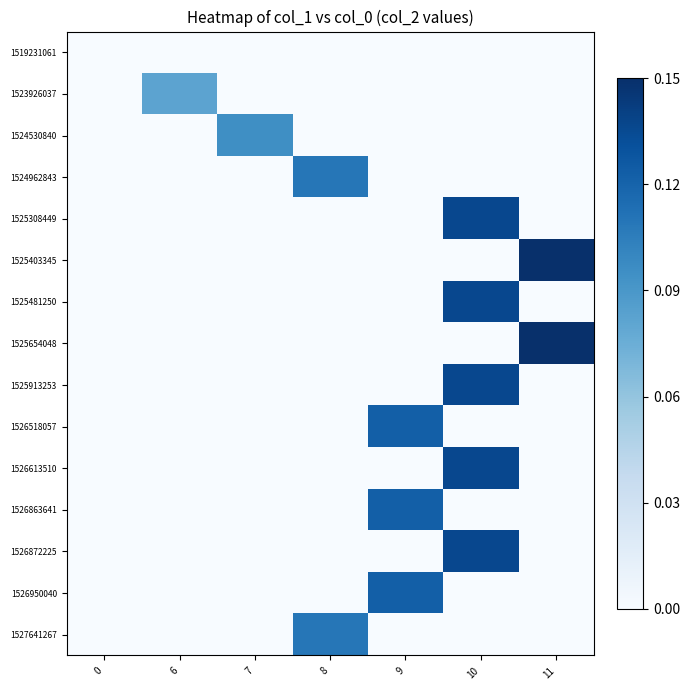

At which category does the chart reach its peak across all series?

11